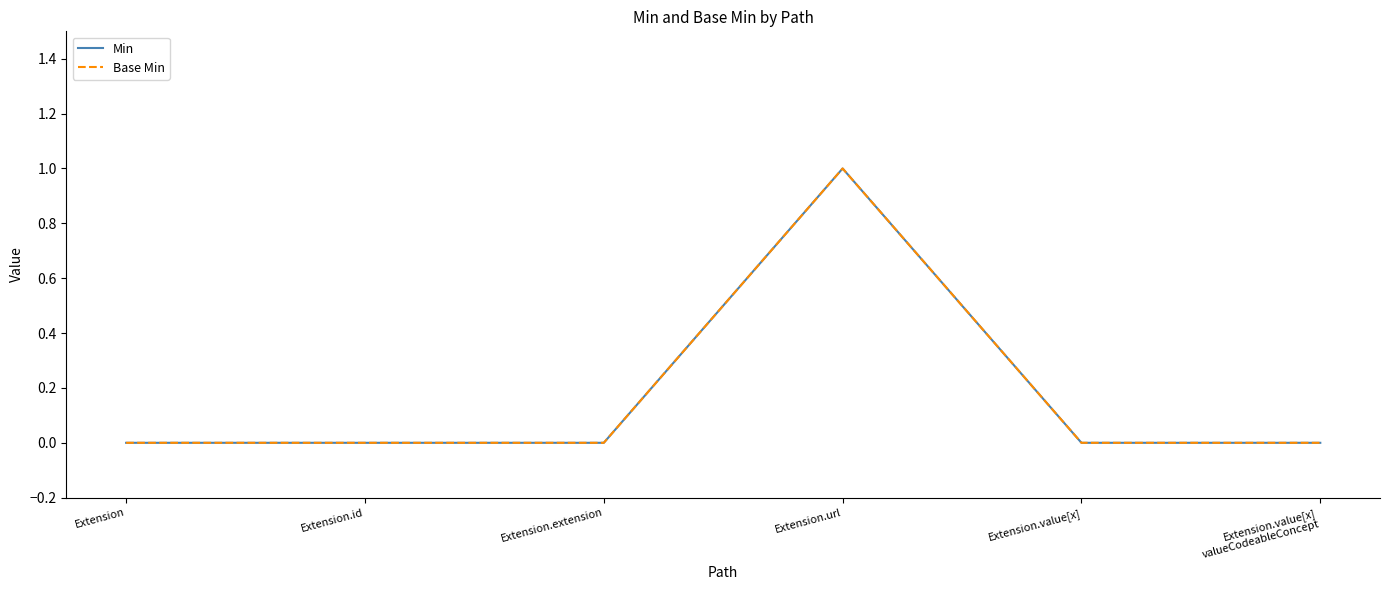

Is this an area chart (filled region under the line)?

No